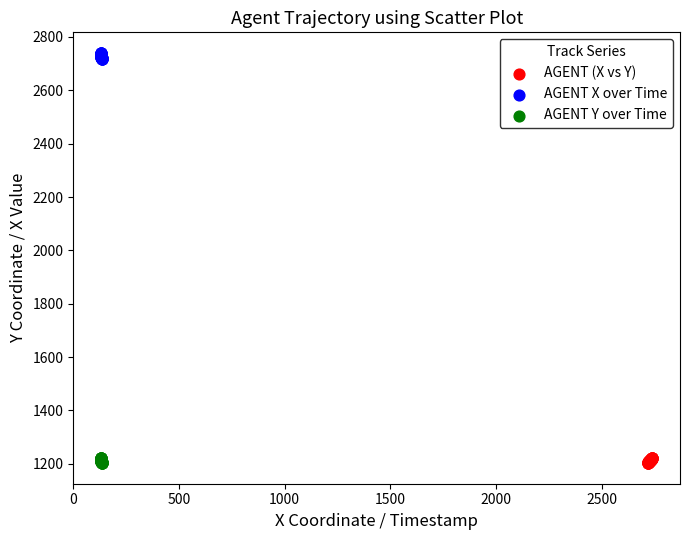

What are all the series names shown in the legend?

AGENT (X vs Y), AGENT X over Time, AGENT Y over Time